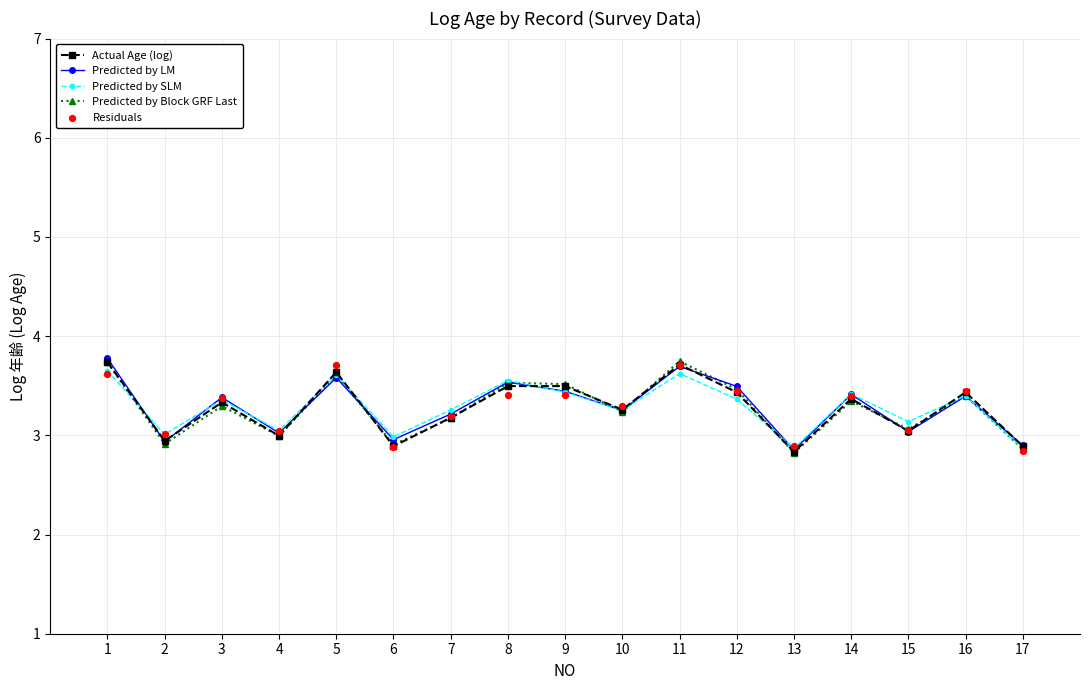

Which series reaches the minimum Y coordinate?

Predicted by Block GRF Last